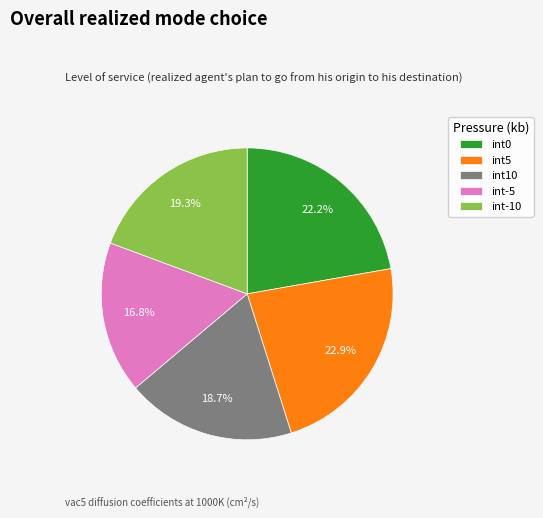

The int-5 slice represents 17% of the pie. True or false?

True